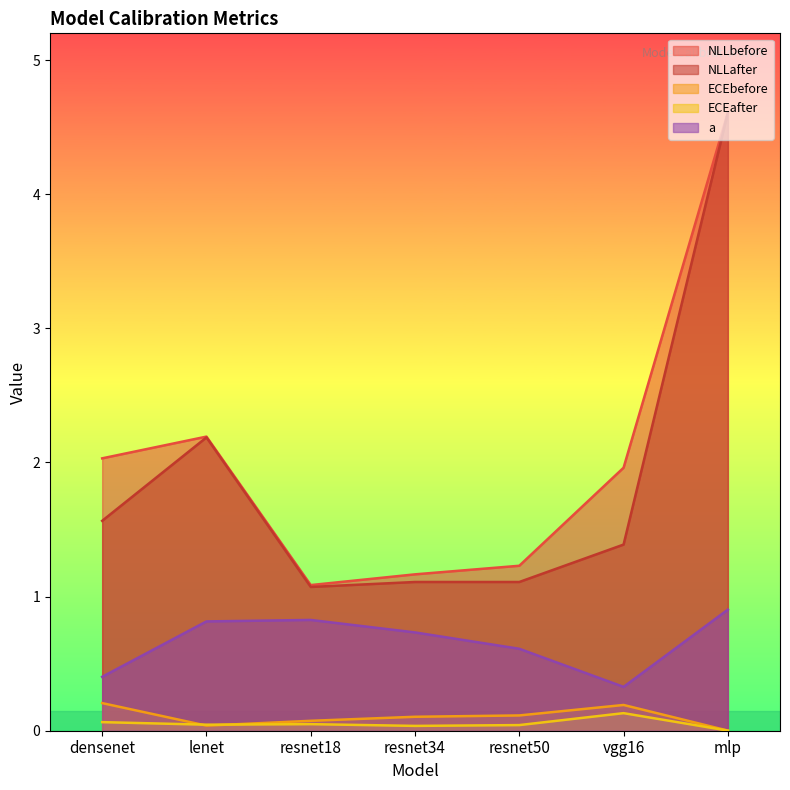

True or false: ECEbefore and a intersect in this chart.

False